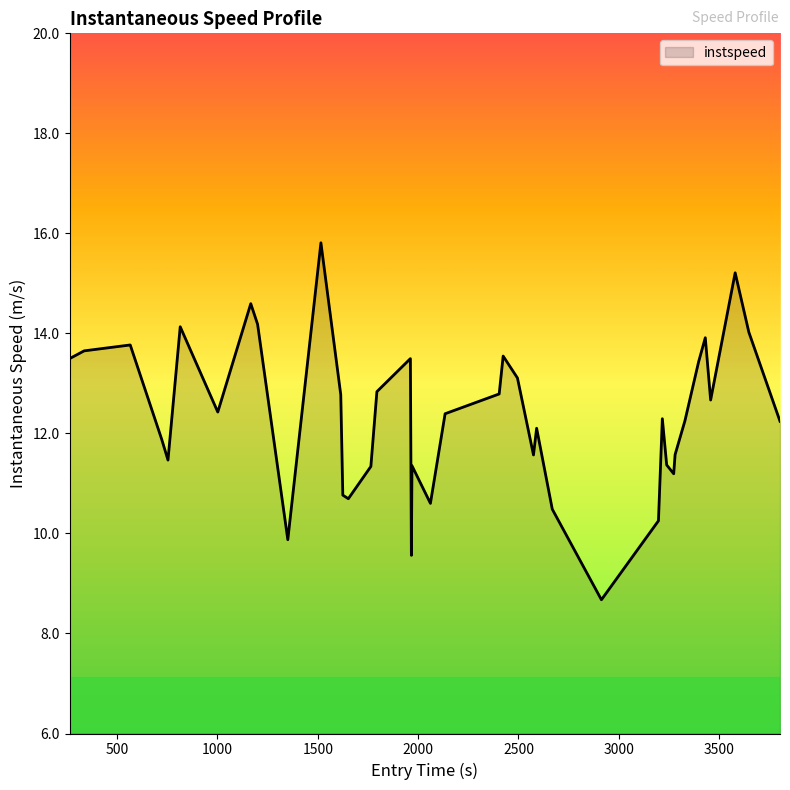

What is the sum of all values?

493.8